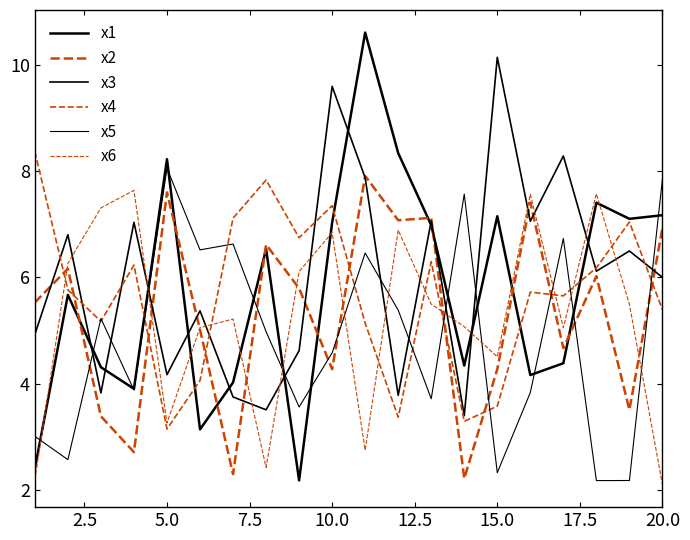

Which label corresponds to the smallest value in the chart?

20.0